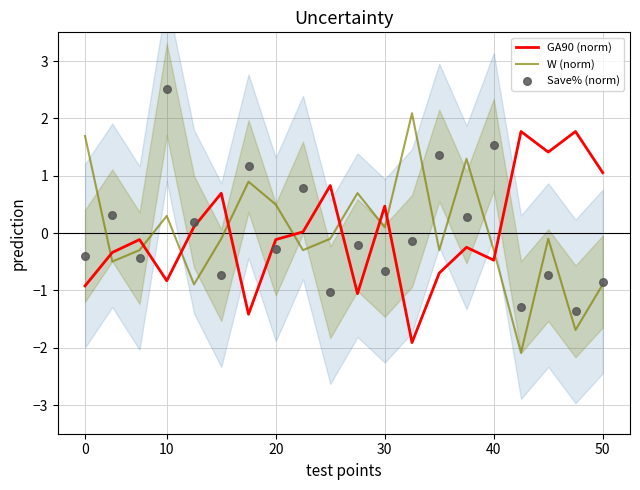

The W (norm) series shows 1.1 at 0. True or false?

False